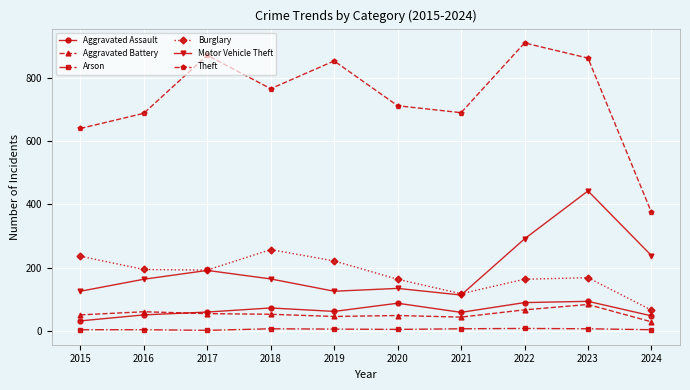

How many interior local peaks does the Burglary series have?

2